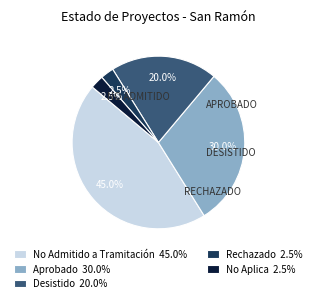

Does Aprobado 30.0% account for over 50% of the chart?

No